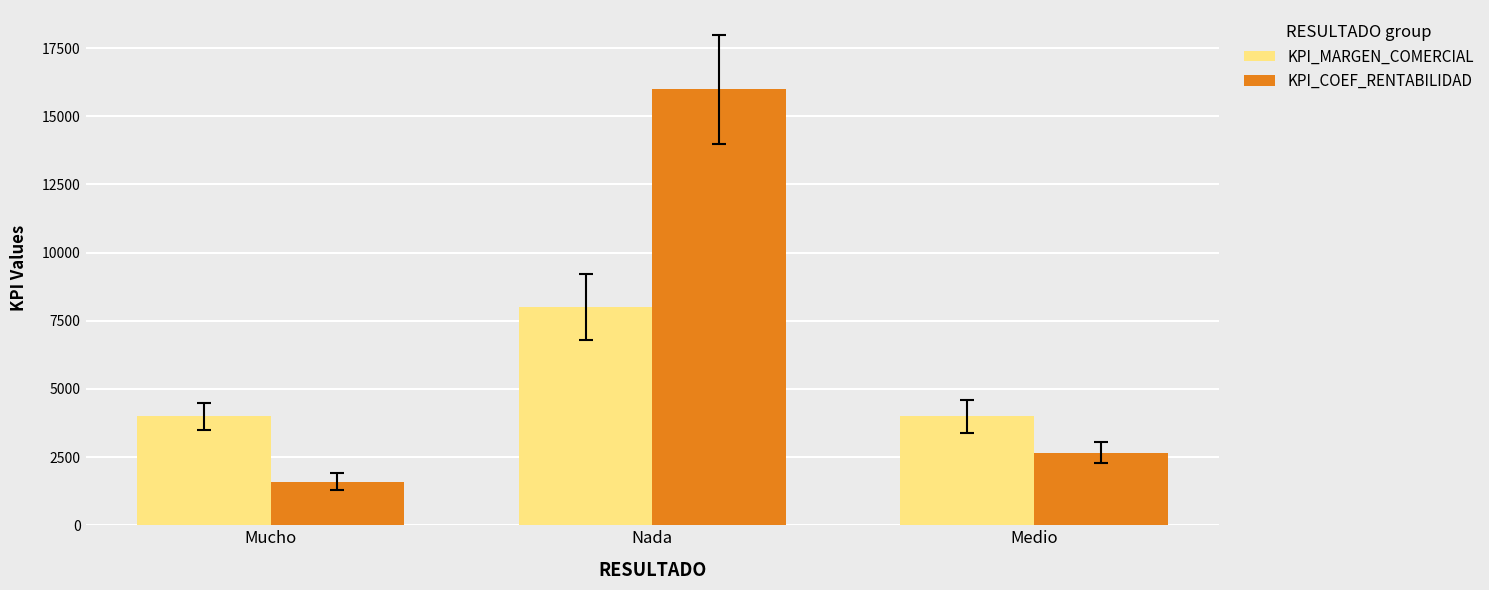

What is the total value across all series at Nada?

24000